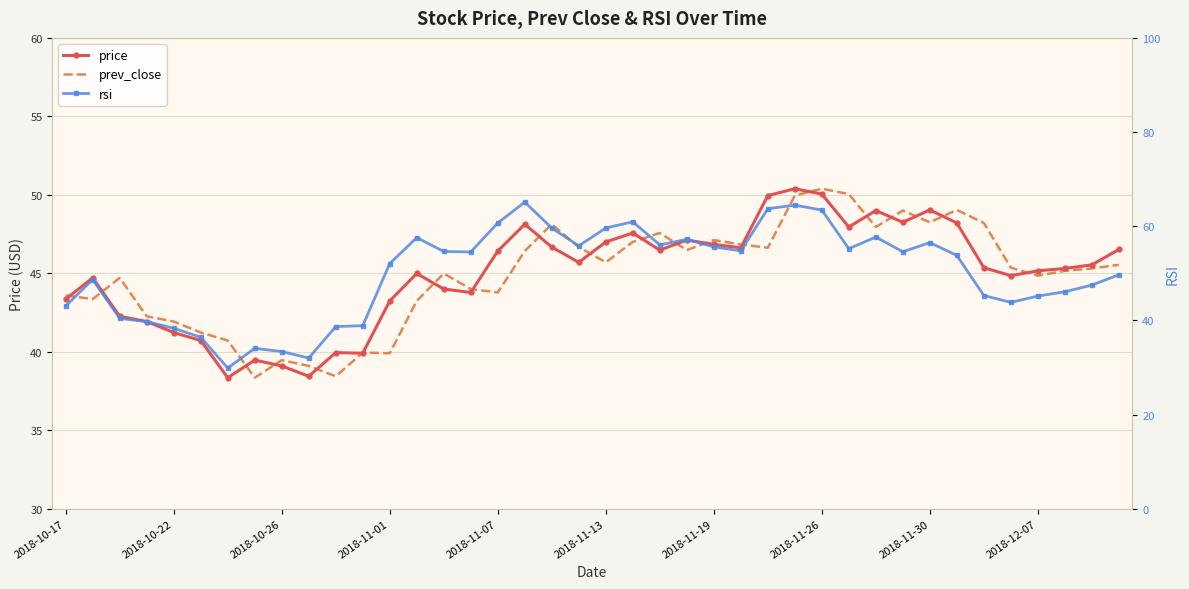

How many lines are shown in the chart?

3